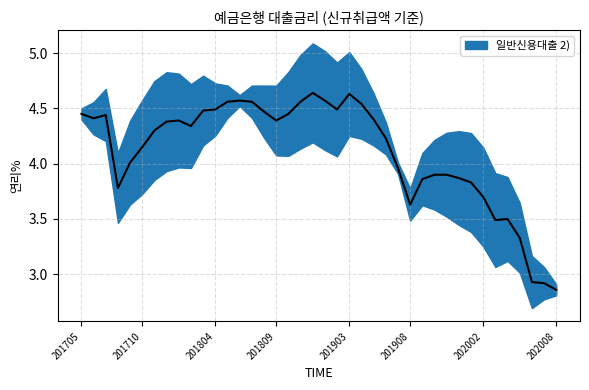

Rank the categories by value from lowest to highest.

202008, 202007, 202006, 202005, 202003, 202004, 201908, 202002, 201708, 202001, 201909, 201912, 201910, 201911, 201907, 201709, 201710, 201906, 201711, 201802, 201712, 201801, 201809, 201905, 201706, 201707, 201705, 201810, 201808, 201803, 201804, 201902, 201904, 201805, 201807, 201811, 201806, 201901, 201903, 201812